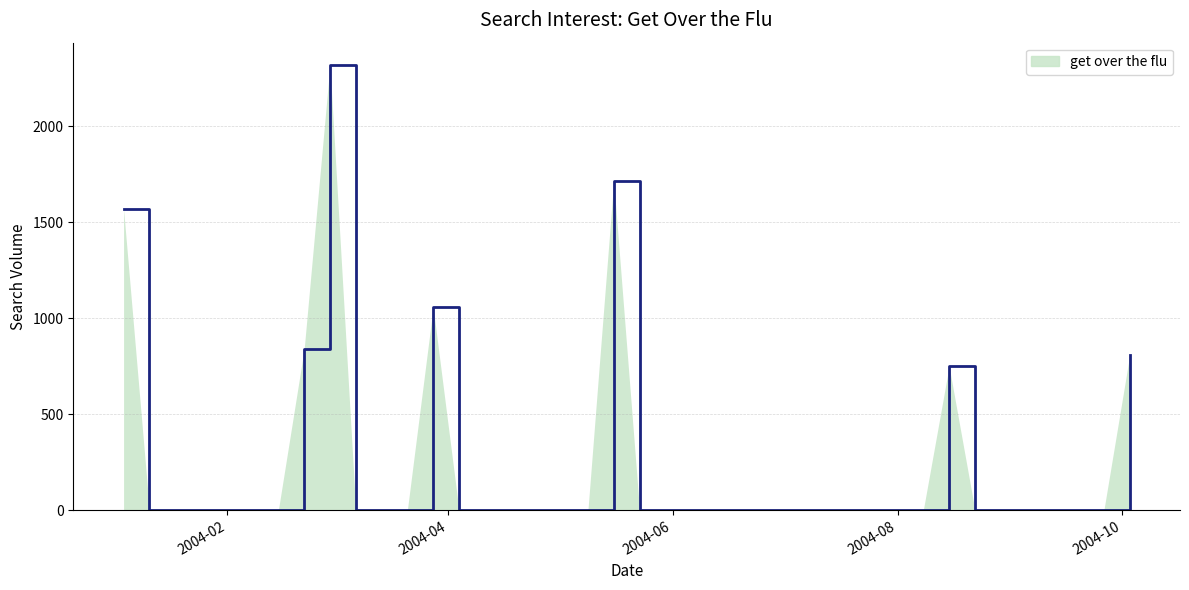

List the labels in order of value, largest first.

2004-02-29, 2004-05-16, 2004-01-04, 2004-03-28, 2004-02-22, 2004-10-03, 2004-08-15, 2004-01-11, 2004-01-18, 2004-01-25, 2004-02-01, 2004-02-08, 2004-02-15, 2004-03-07, 2004-03-14, 2004-03-21, 2004-04-04, 2004-04-11, 2004-04-18, 2004-04-25, 2004-05-02, 2004-05-09, 2004-05-23, 2004-05-30, 2004-06-06, 2004-06-13, 2004-06-20, 2004-06-27, 2004-07-04, 2004-07-11, 2004-07-18, 2004-07-25, 2004-08-01, 2004-08-08, 2004-08-22, 2004-08-29, 2004-09-05, 2004-09-12, 2004-09-19, 2004-09-26